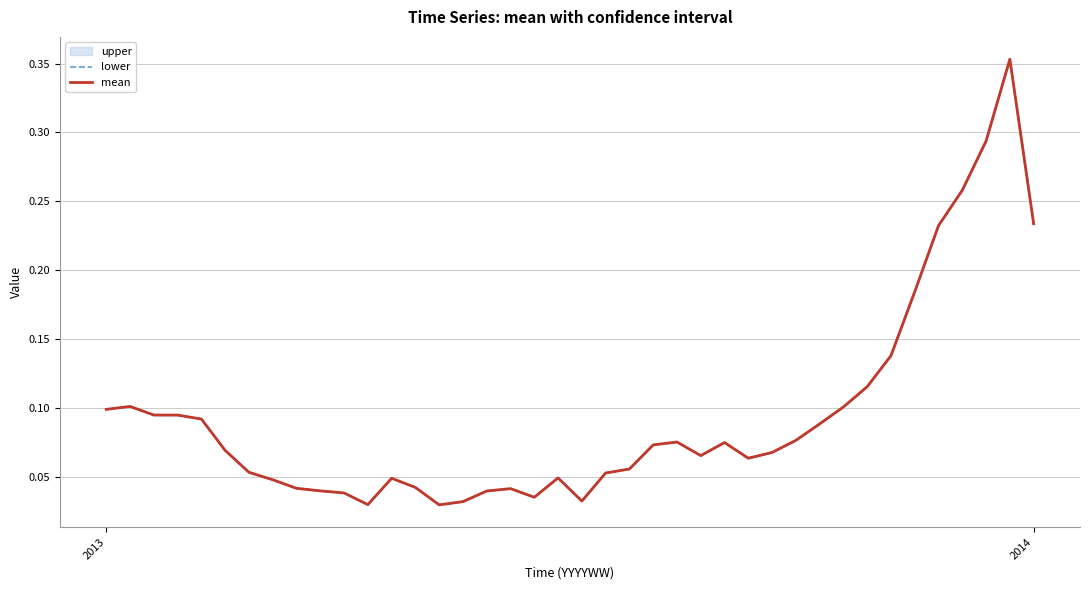

True or false: lower and mean intersect in this chart.

False